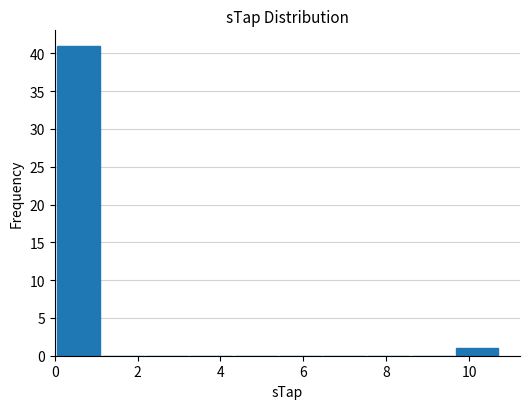

How tall is the bar that spans 0.0 to 1.2 on the x-axis? Neither the bar edges nor the heights are printed on the chart, so give them approximately, as read against the axes.

41